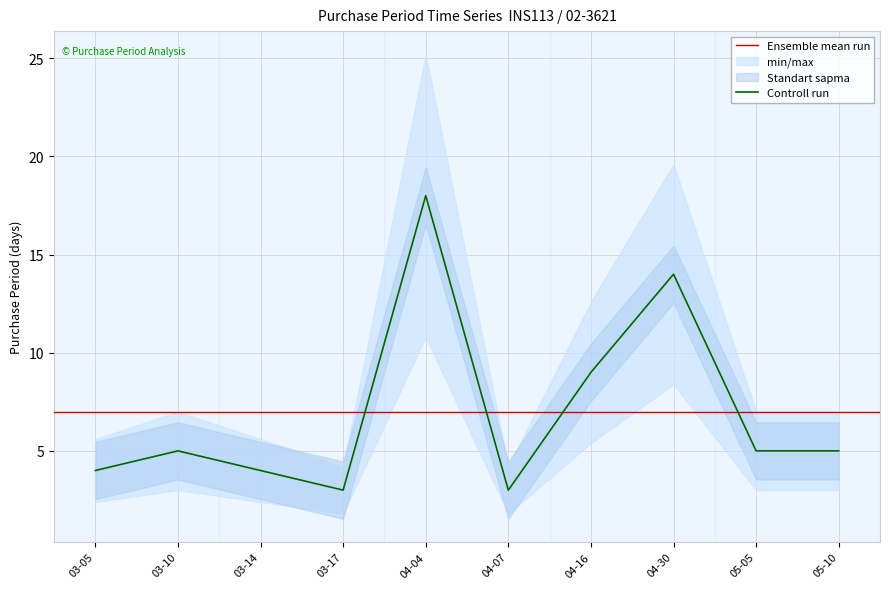

Is it true that Controll run equals 3 at 03-17?

True